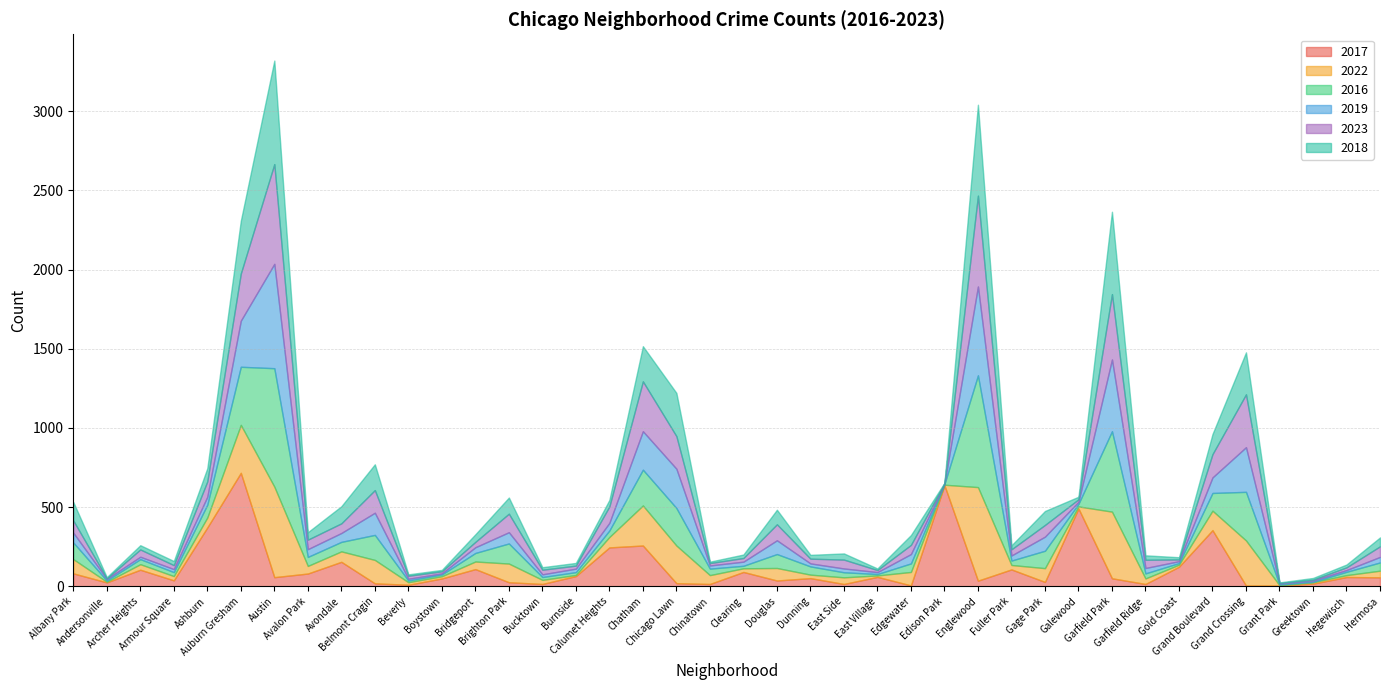

How many lines are shown in the chart?

6